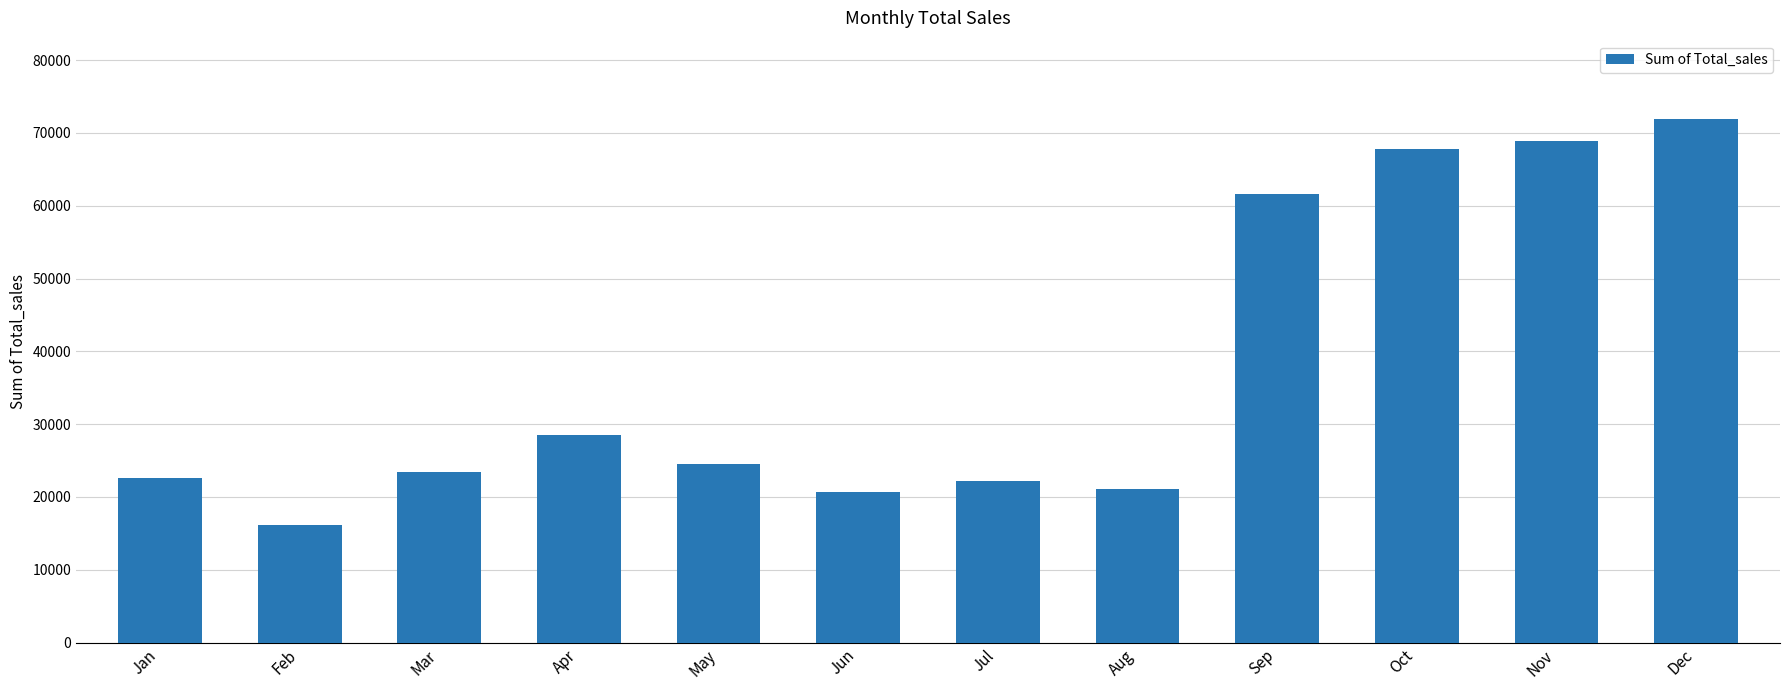

Which label corresponds to the largest value in the chart?

Dec